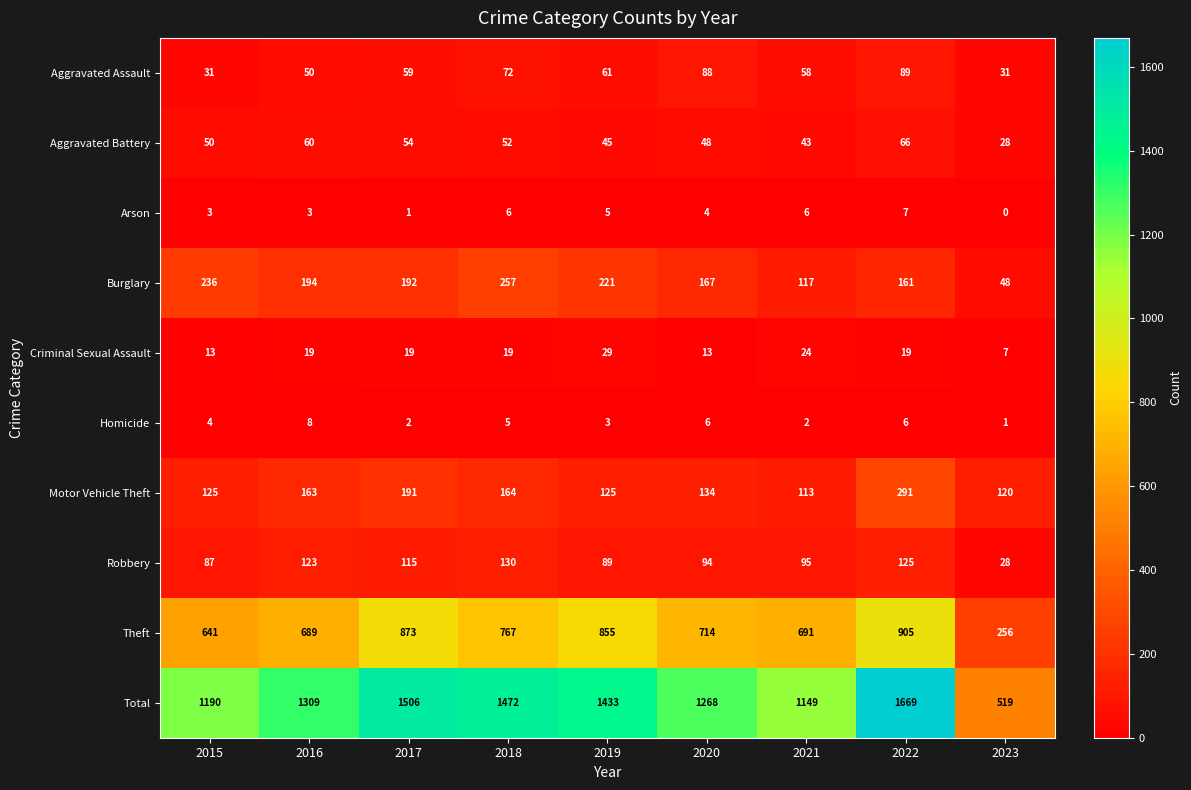

What is the average value of the Robbery series?

98